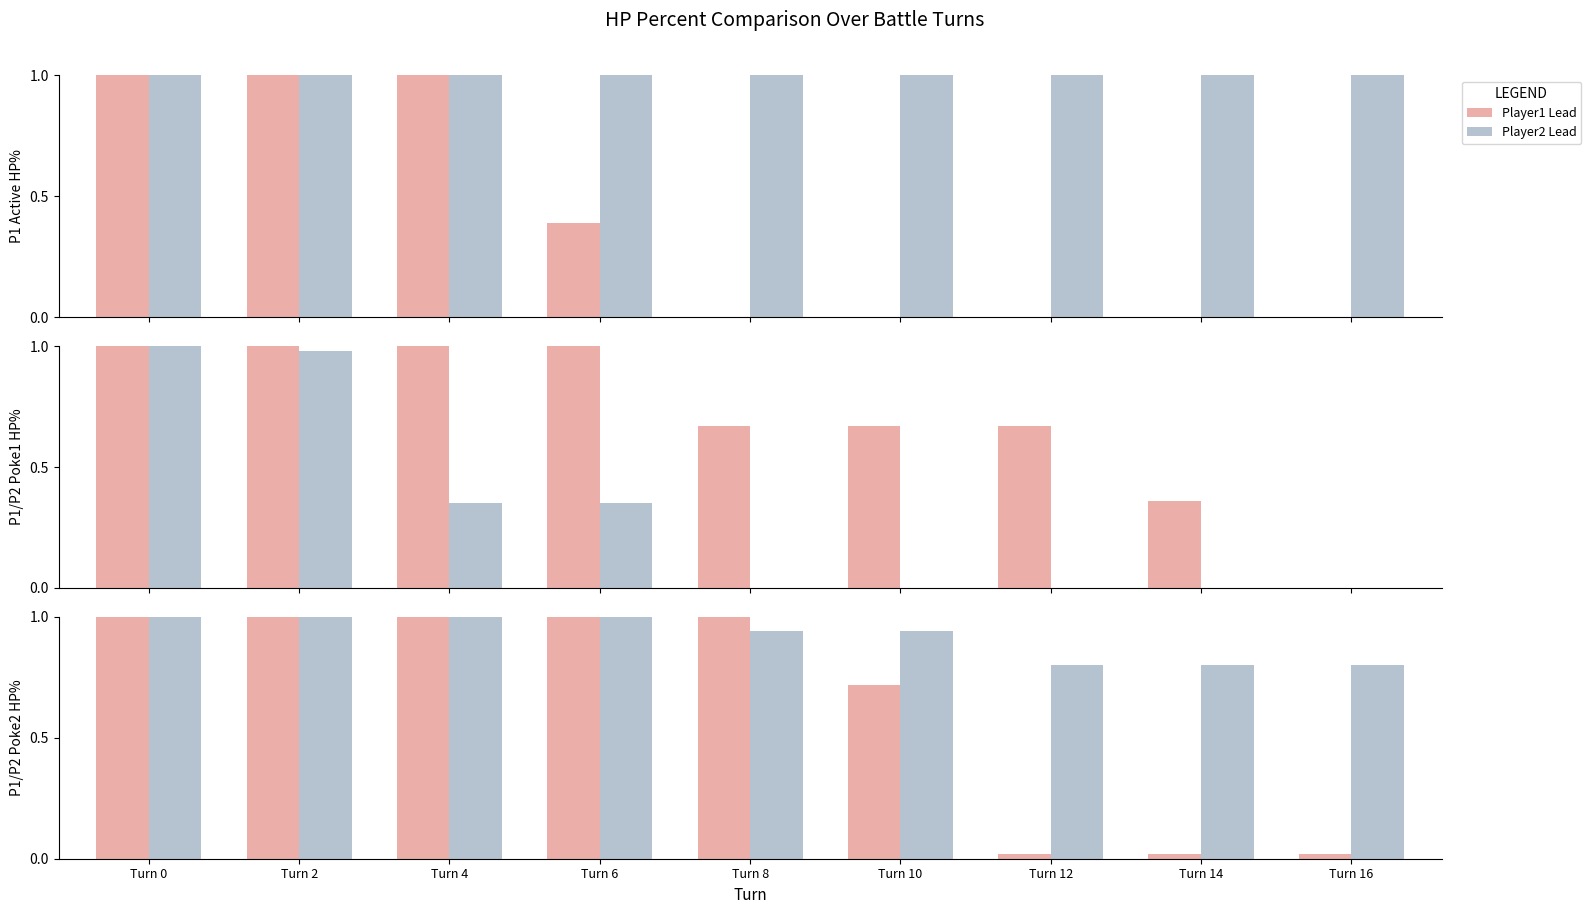

How many bars are there in total?

54